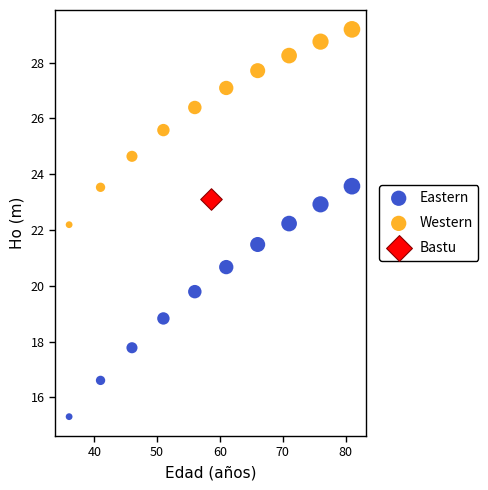

Which series contains the lowest Y value?

Eastern